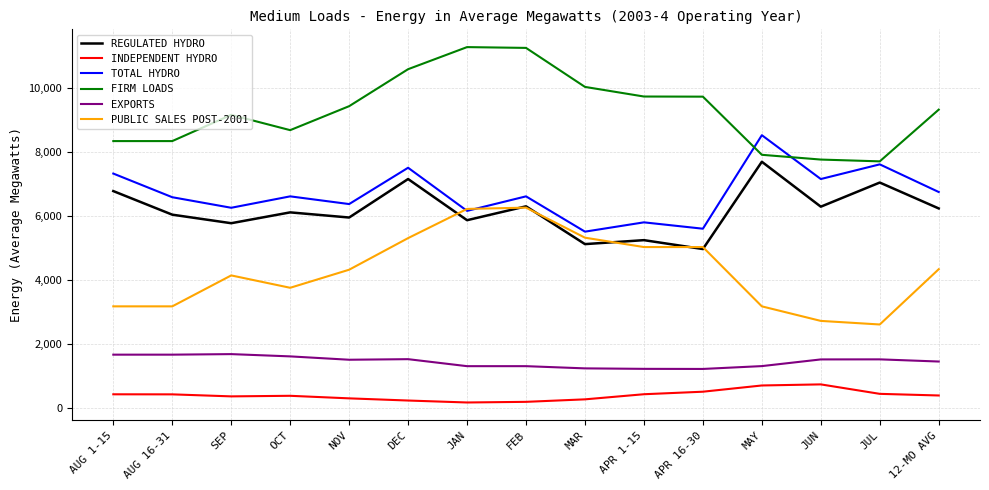

Rank the series by their maximum value, from lowest to highest.

INDEPENDENT HYDRO, EXPORTS, PUBLIC SALES POST-2001, REGULATED HYDRO, TOTAL HYDRO, FIRM LOADS